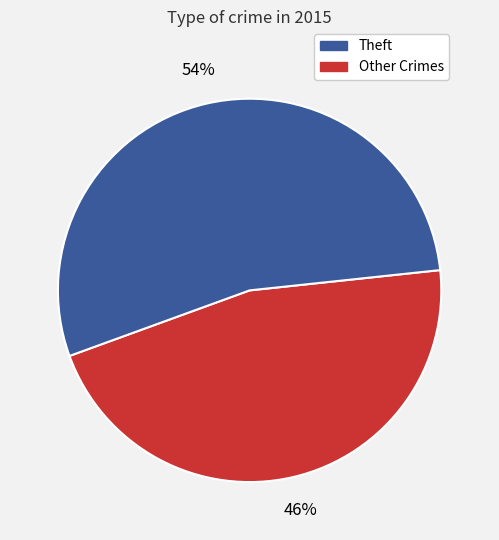

To the nearest percent, what is the difference between the largest and smallest slice percentages?

8%